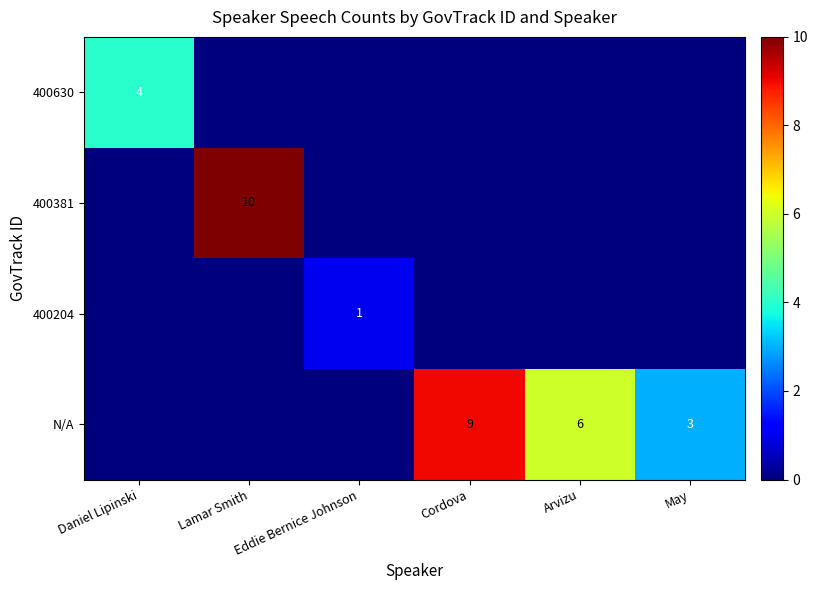

The value of N/A at Arvizu is 6. True or false?

True